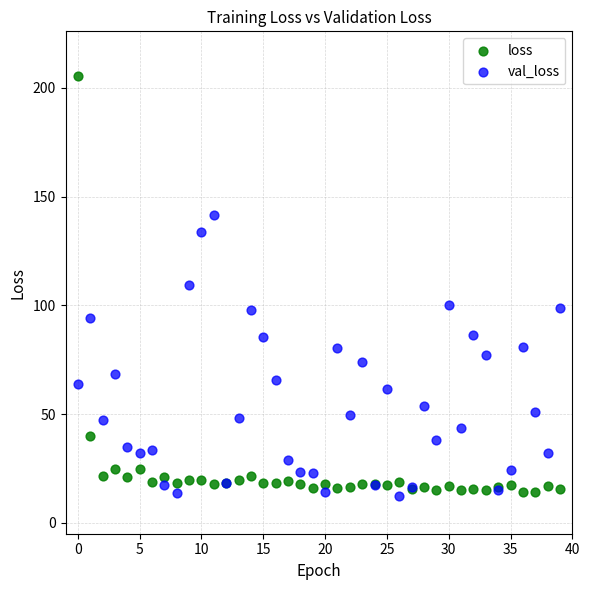

Which series reaches the maximum Y coordinate?

loss